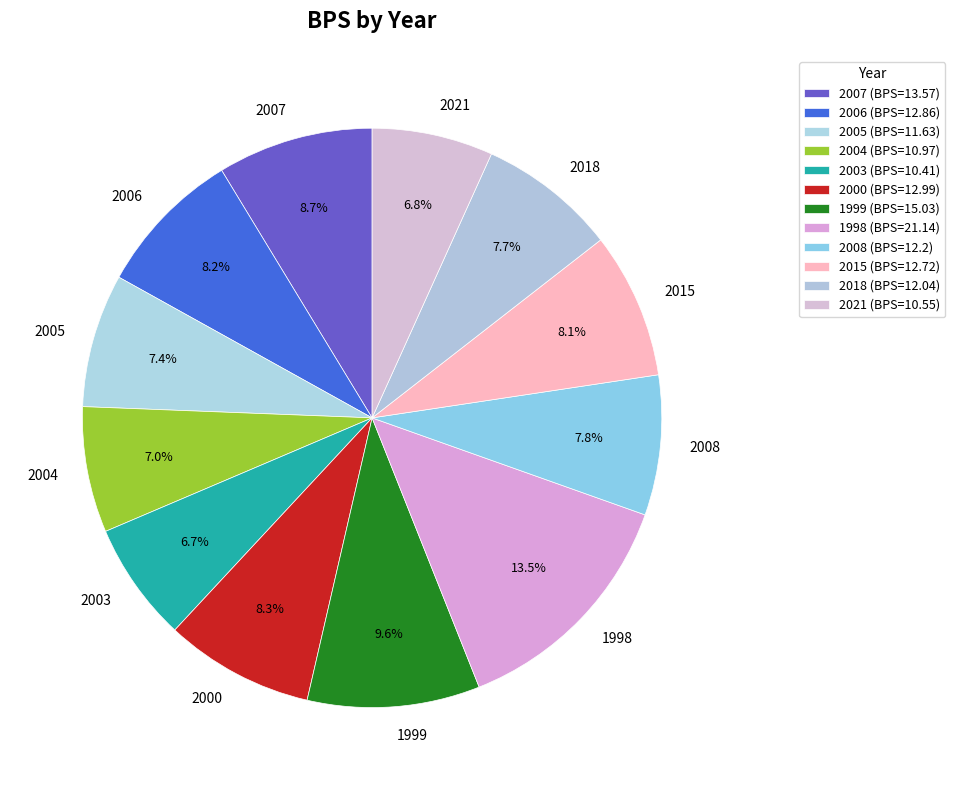

Which has a higher value, 2005 or 2021?

2005